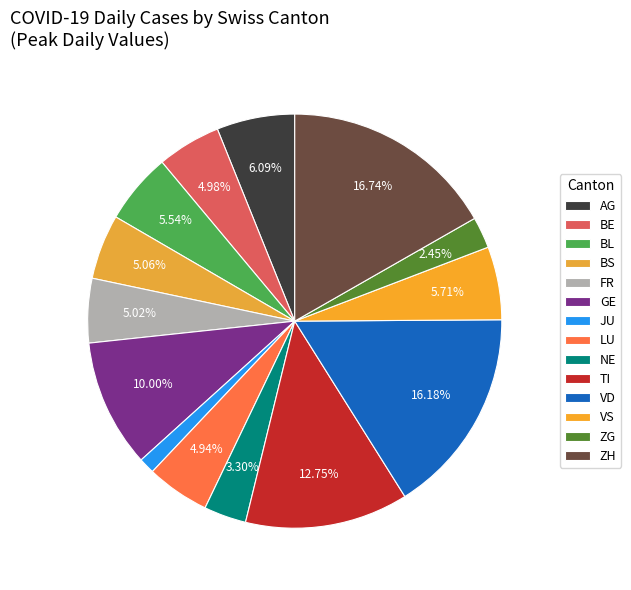

Count the number of slices in the pie.

14